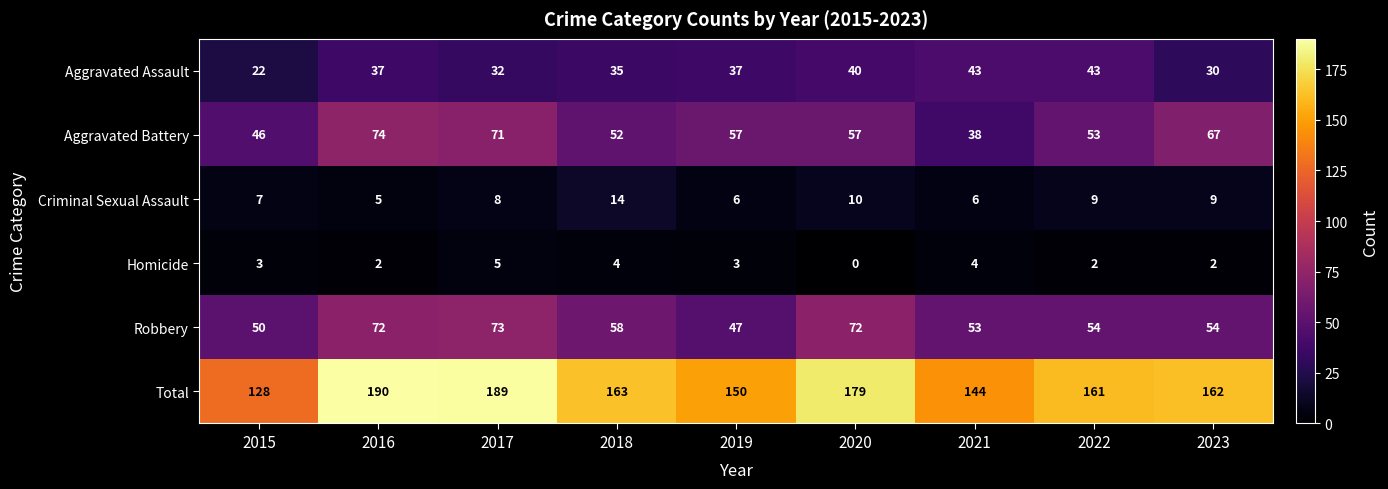

True or false: Criminal Sexual Assault has a value of 5 at 2016.

True